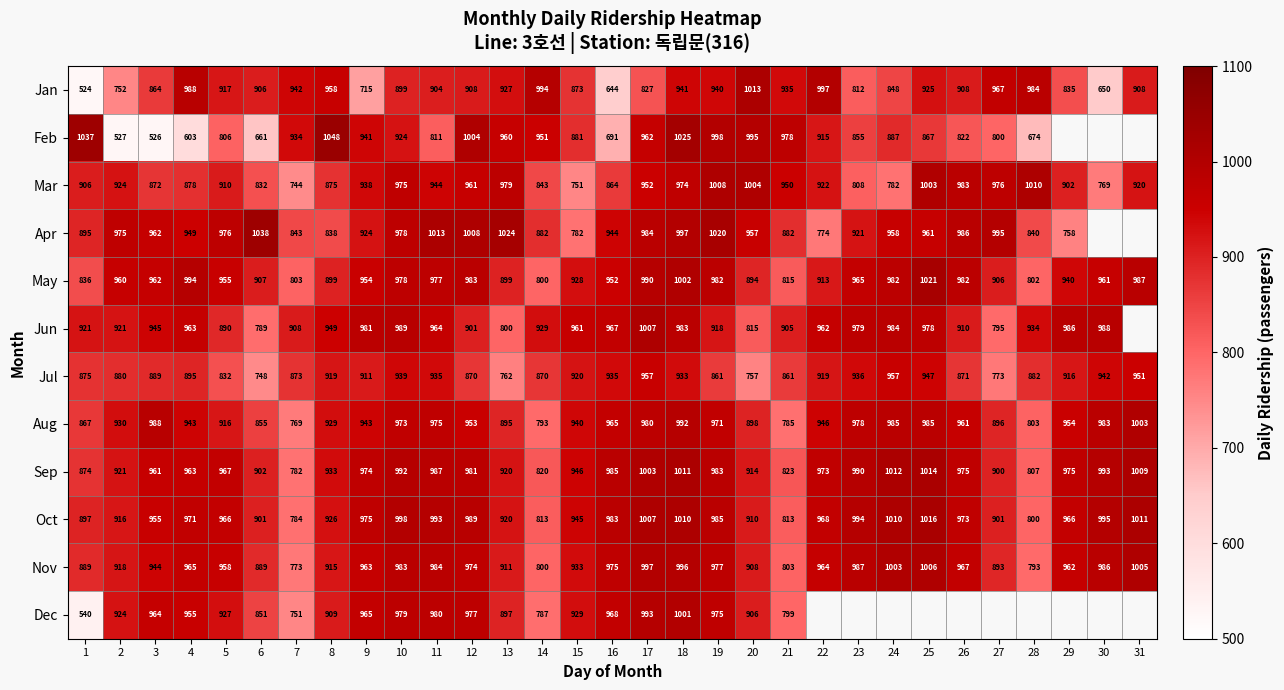

How many data points does each series have?

31